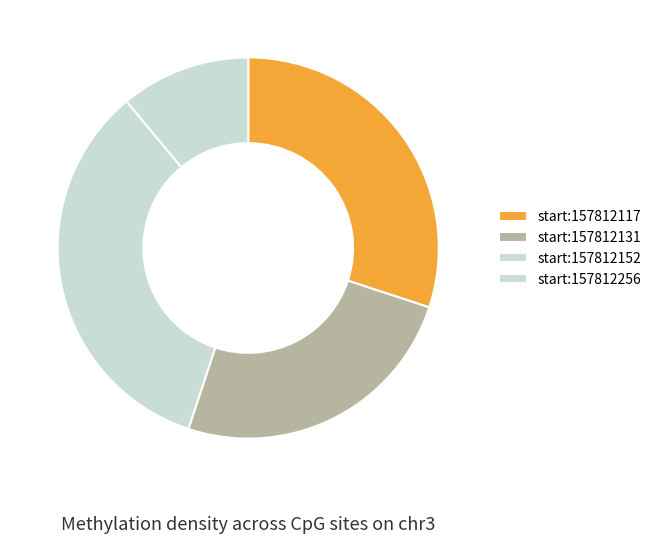

Which category has the biggest portion of the pie?

start:157812152